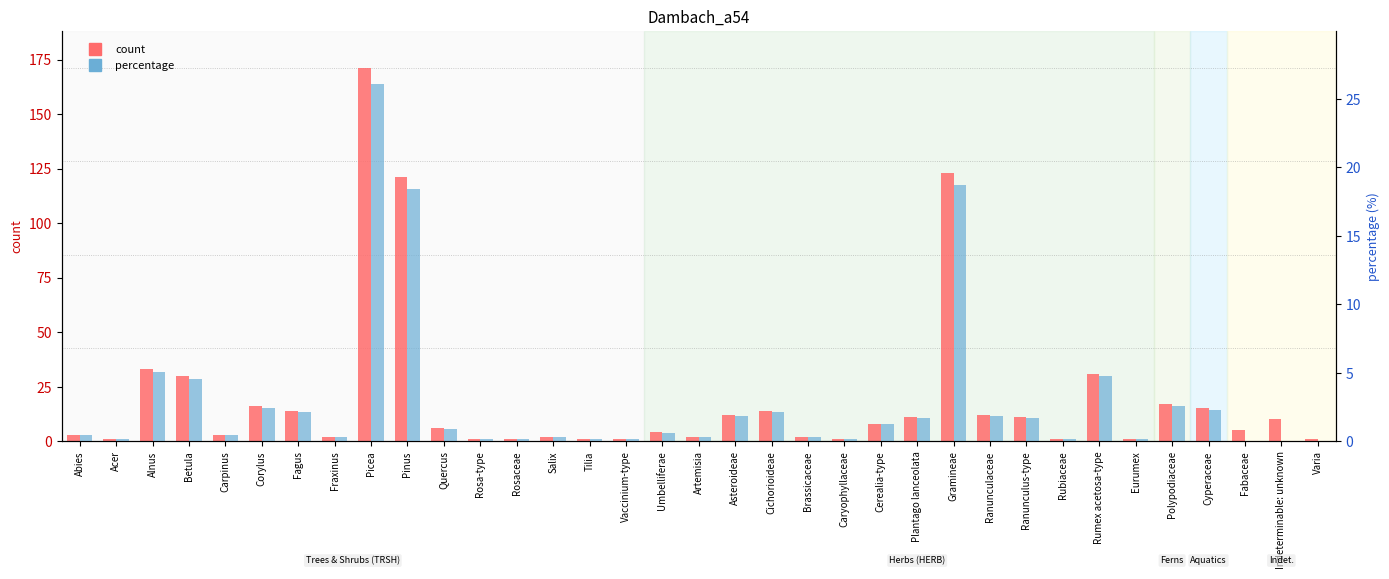

Reading left to right, what are all the values shown in this chart?

count: 3.0	1.0	33.0	30.0	3.0	16.0	14.0	2.0	171.0	121.0	6.0	1.0	1.0	2.0	1.0	1.0	4.0	2.0	12.0	14.0	2.0	1.0	8.0	11.0	123.0	12.0	11.0	1.0	31.0	1.0	17.0	15.0	5.0	10.0	1.0
percentage: 0.5	0.2	5.0	4.6	0.5	2.4	2.1	0.3	26.1	18.4	0.9	0.2	0.2	0.3	0.2	0.2	0.6	0.3	1.8	2.1	0.3	0.2	1.2	1.7	18.8	1.8	1.7	0.2	4.7	0.2	2.6	2.3	0.0	0.0	0.0